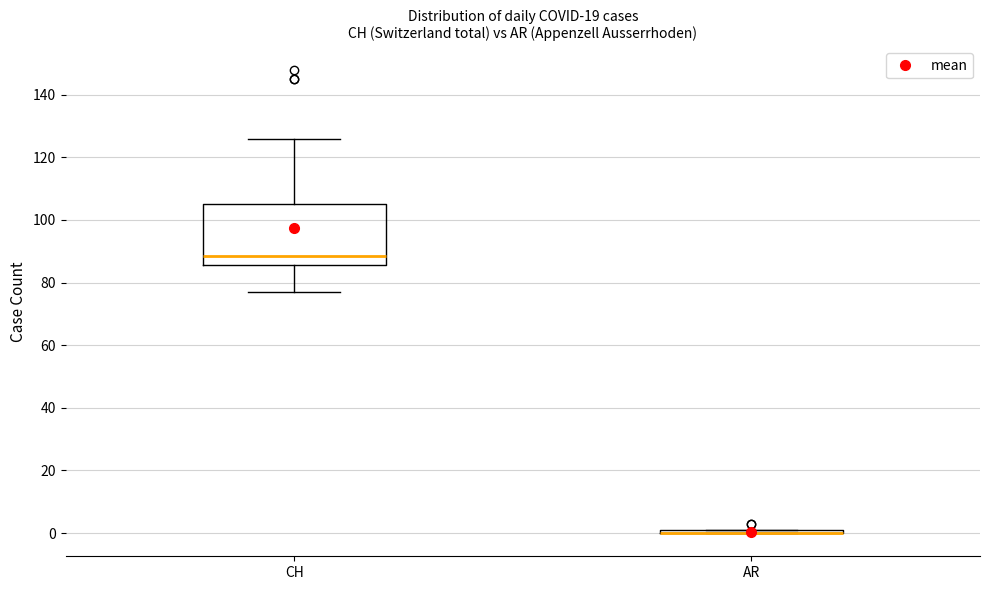

Comparing the boxes themselves (not the whiskers), which one is the tallest?

CH